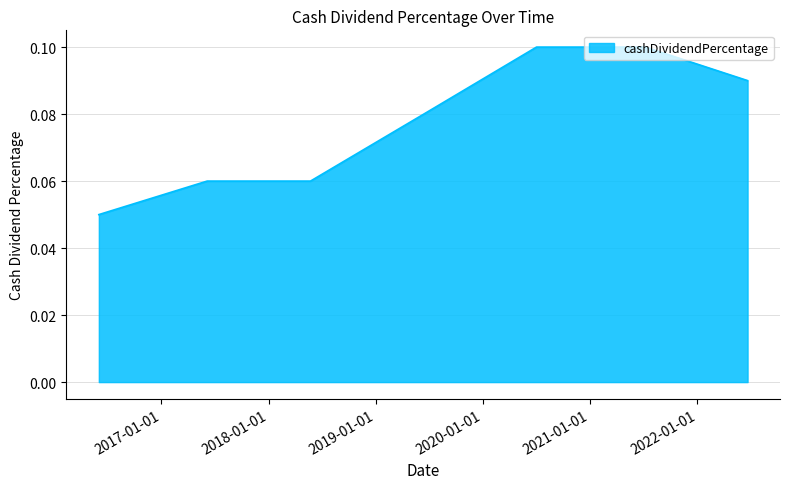

What is the sum of all values?

0.5